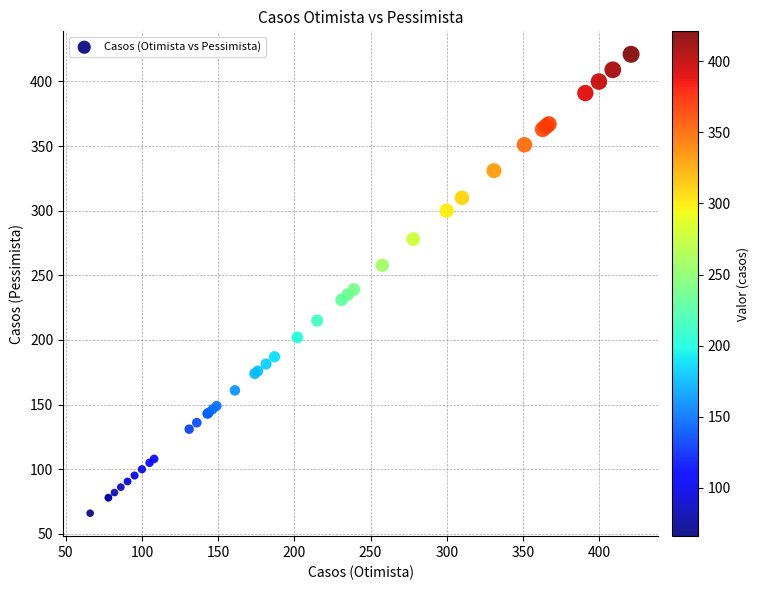

What Y value in the scatter plot is closest to 243?

239.0